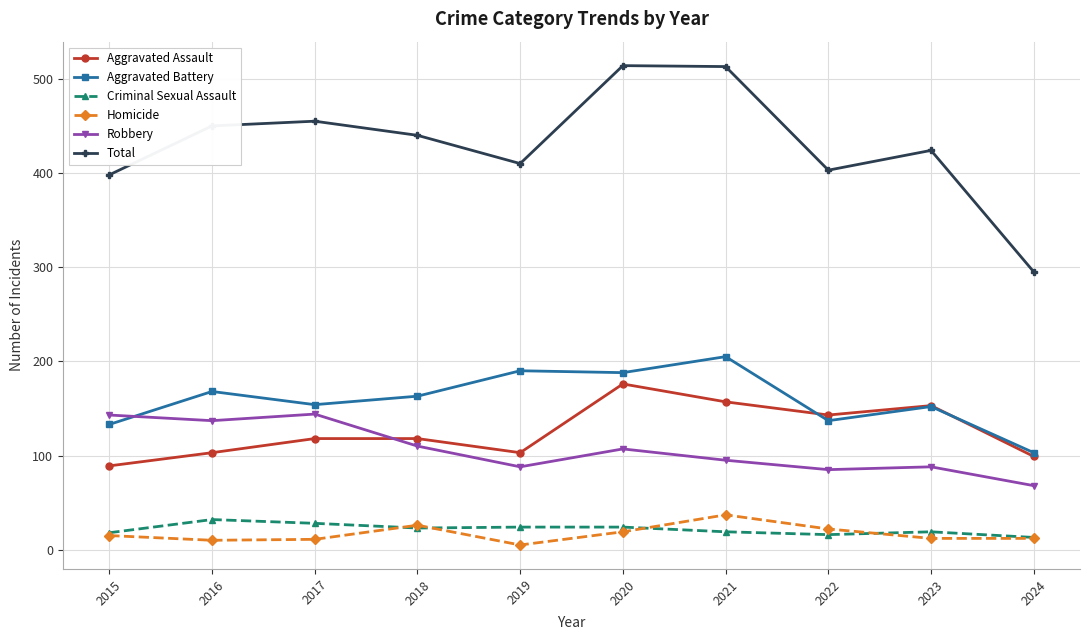

At which category does Total reach its first local peak?

2017